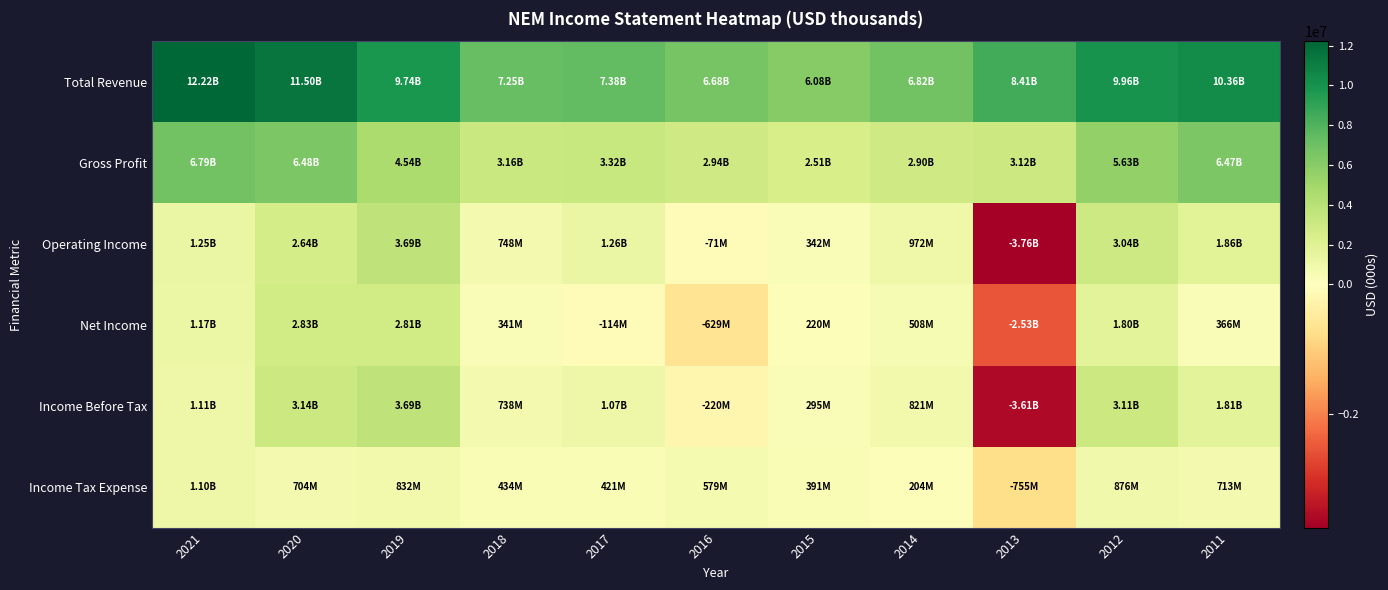

Rank the series by their maximum value, from highest to lowest.

Total Revenue, Gross Profit, Income Before Tax, Operating Income, Net Income, Income Tax Expense